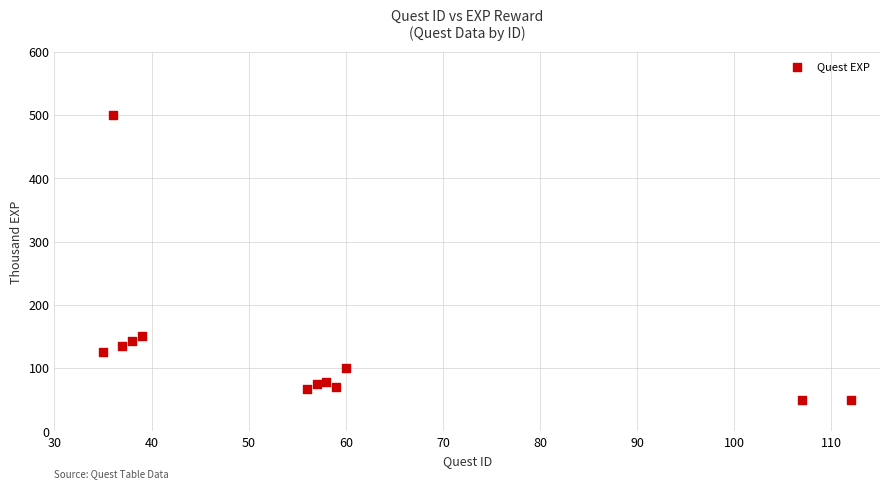

What Y value in the scatter plot is closest to 275?

150.0